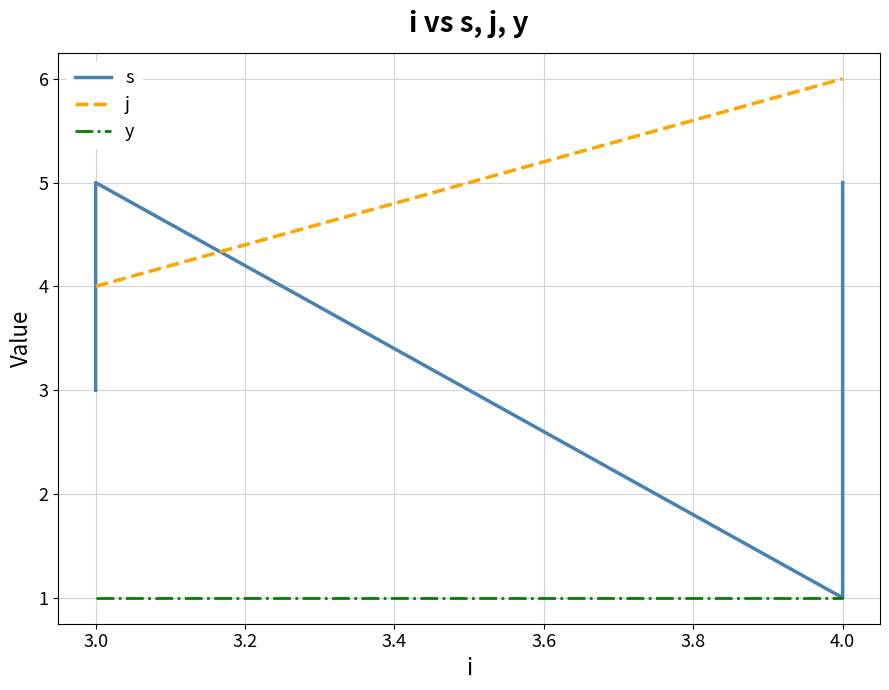

What is the difference between the maximum and minimum values in the j series?

2